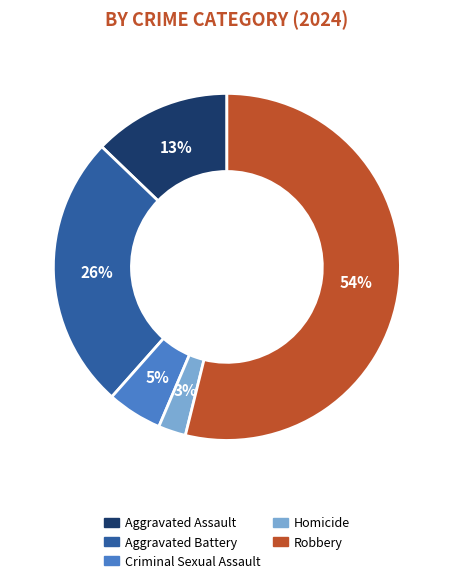

Which category has the smallest portion of the pie?

Homicide